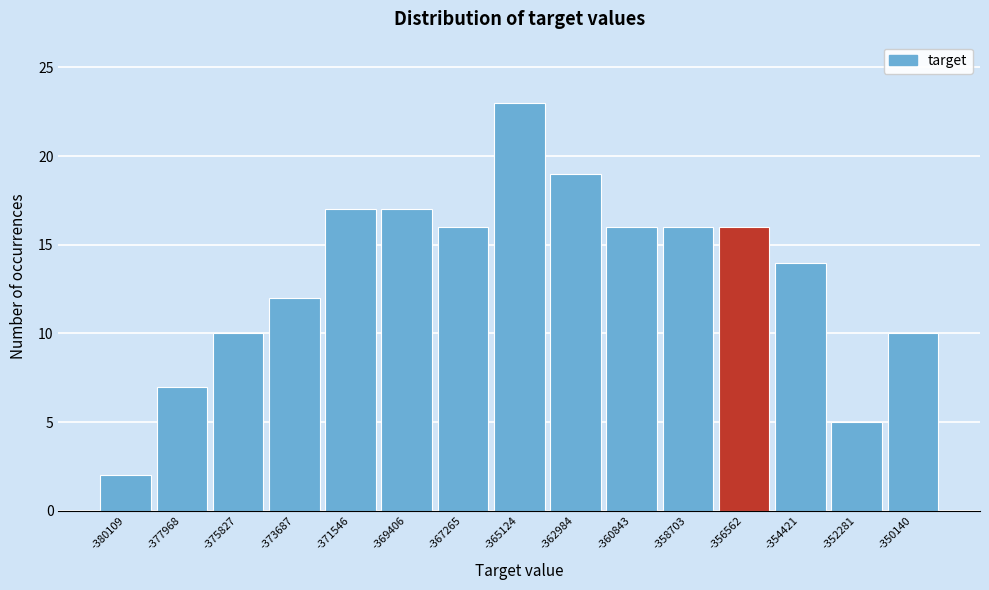

Reading left to right, what are all the values shown in this chart?

-380109=2	-377968=7	-375827=10	-373687=12	-371546=17	-369406=17	-367265=16	-365124=23	-362984=19	-360843=16	-358703=16	-356562=16	-354421=14	-352281=5	-350140=10